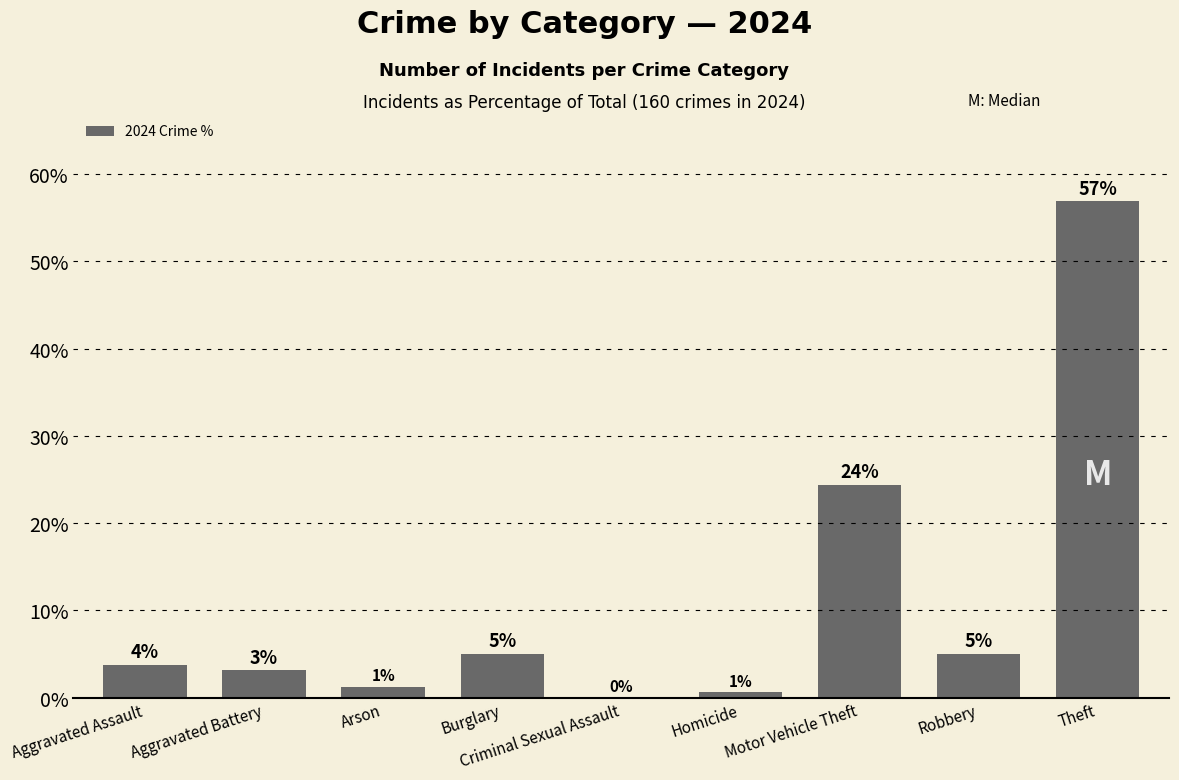

List the labels in order of value, largest first.

Theft, Motor Vehicle Theft, Burglary, Robbery, Aggravated Assault, Aggravated Battery, Arson, Homicide, Criminal Sexual Assault